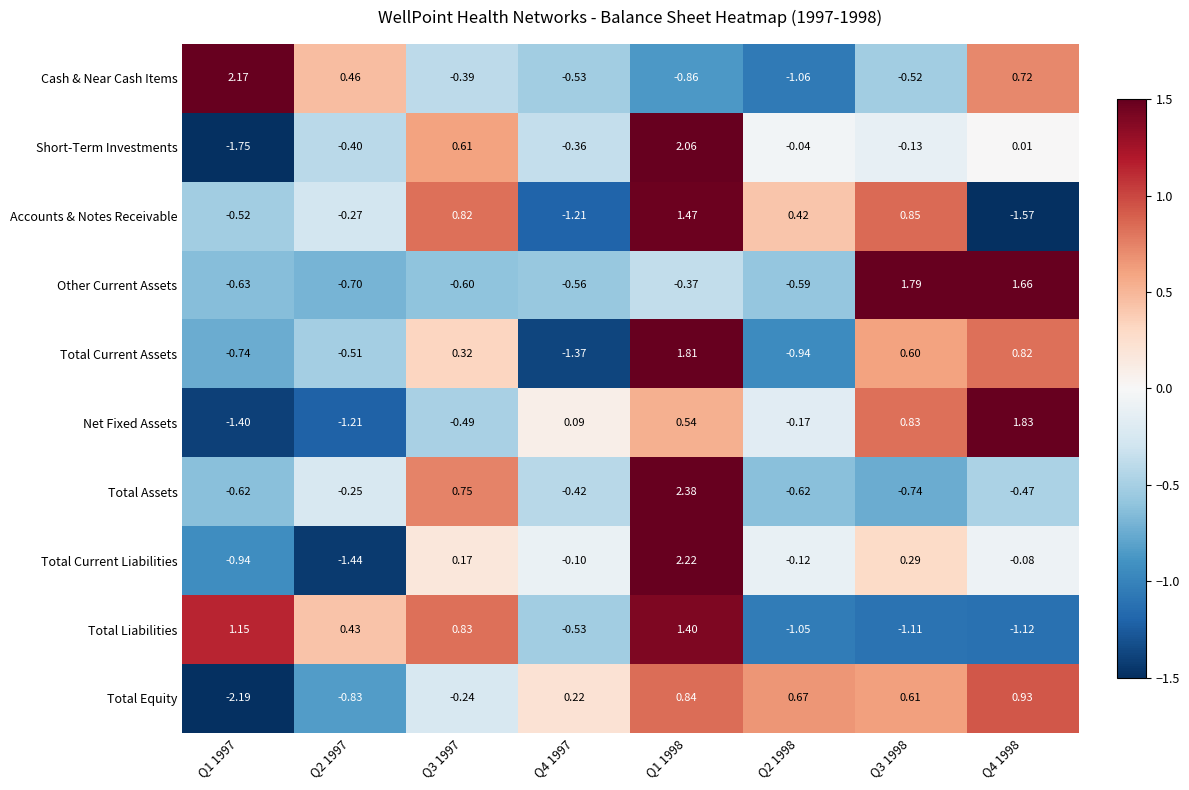

Rank the series at Q2 1997 from lowest to highest value.

Total Current Liabilities, Net Fixed Assets, Total Equity, Other Current Assets, Total Current Assets, Short-Term Investments, Accounts & Notes Receivable, Total Assets, Total Liabilities, Cash & Near Cash Items